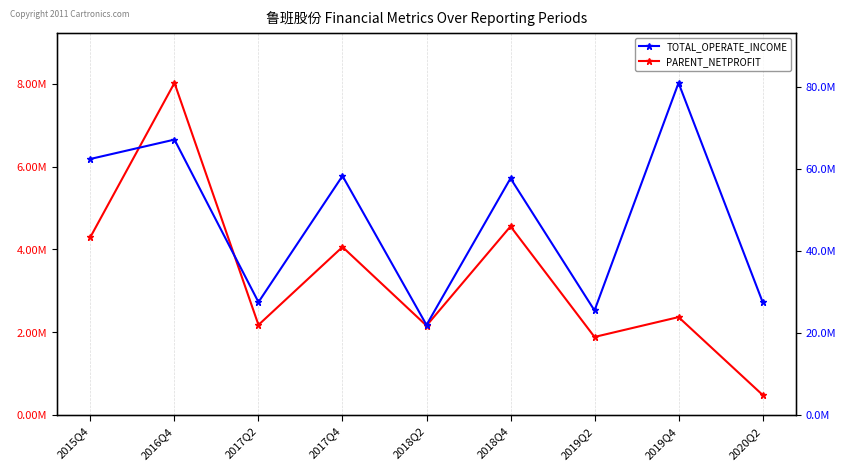

Reading right to left, what are all the values shown in this chart?

TOTAL_OPERATE_INCOME: 27556280.4	80962888.7	25453937.2	57687170.8	21922322.1	58276935.2	27491358.2	67133228.7	62416193.4
PARENT_NETPROFIT: 482875.5	2361972.4	1882166.4	4554281.8	2155549.9	4057231.1	2173133.1	8021407.6	4298886.1